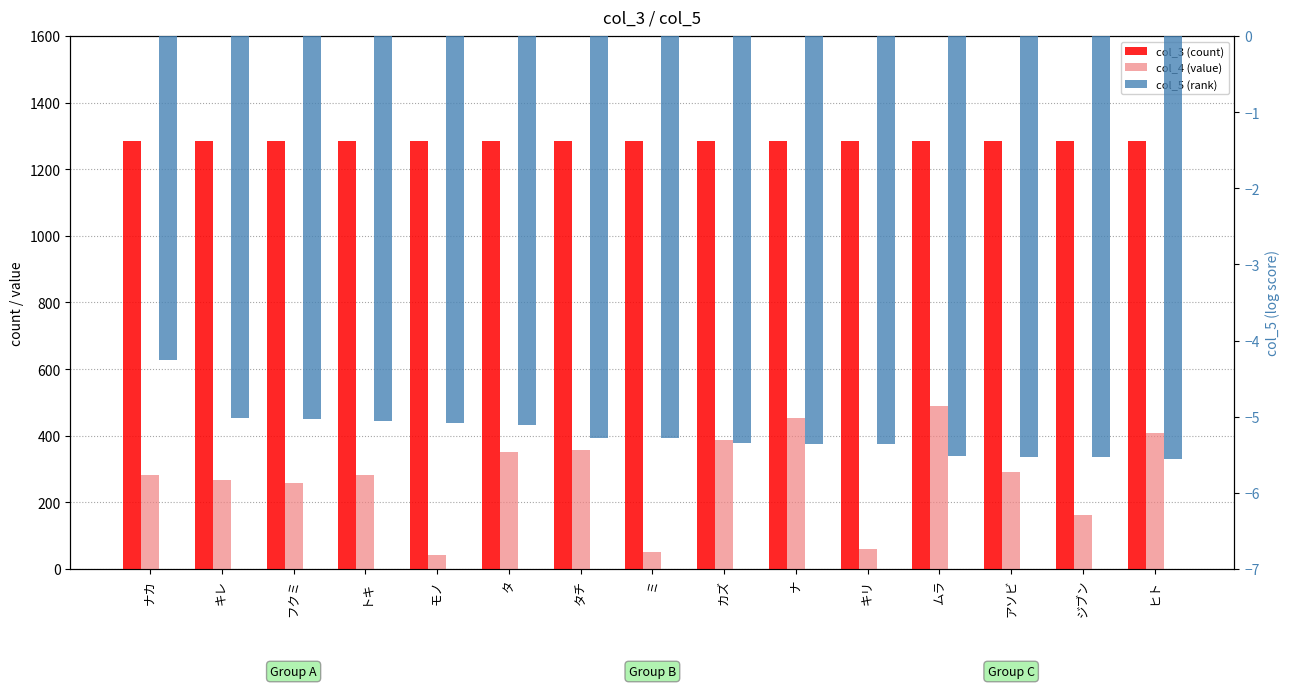

How many bars are there in total?

45